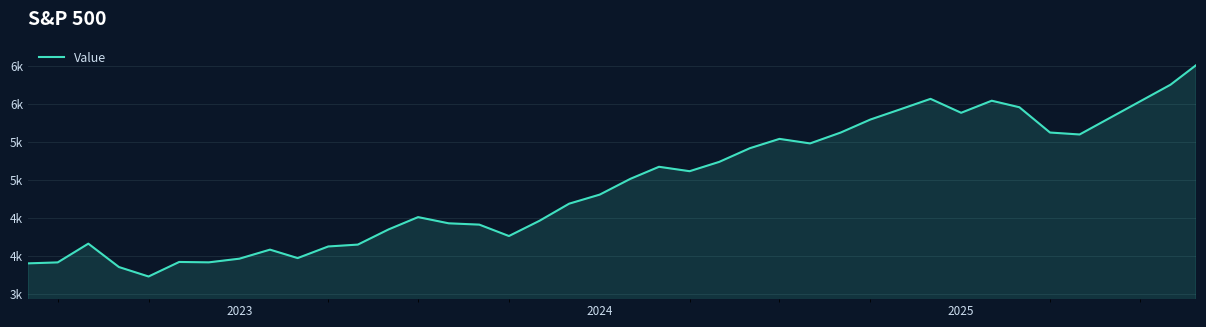

Where does the data first go above 4804?

2024